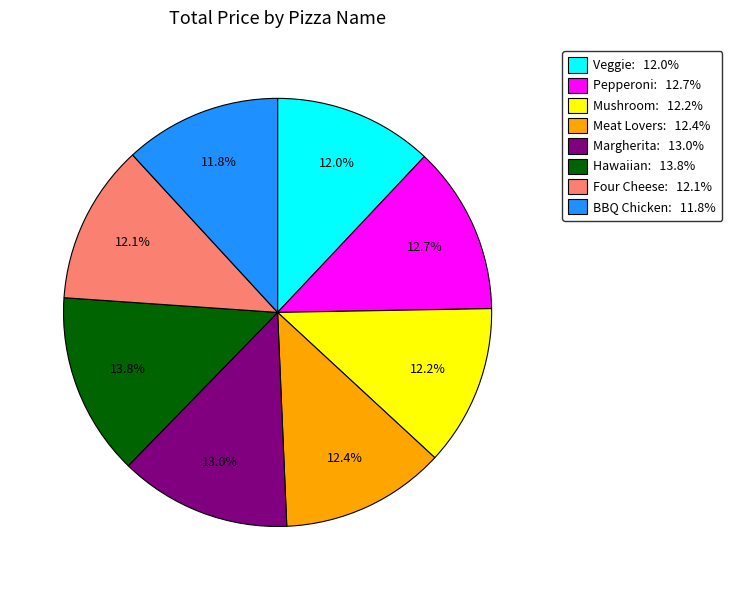

True or false: Pepperoni accounts for 13% of the total.

True